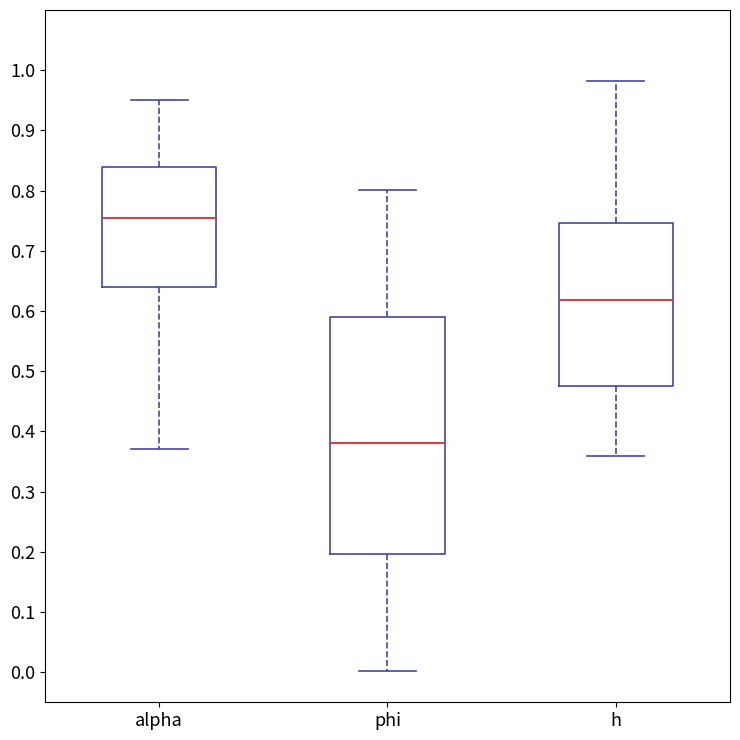

Reading left to right, read every box against the y-axis: the position of its median line, the range the box covers, and the ends of its whiskers. The values are not printed on the chart, so give them approximately, as read against the axis.

alpha: median 0.76, box 0.64 to 0.84, whiskers 0.37 to 0.95
phi: median 0.38, box 0.20 to 0.59, whiskers 0.00 to 0.80
h: median 0.62, box 0.48 to 0.75, whiskers 0.36 to 0.98